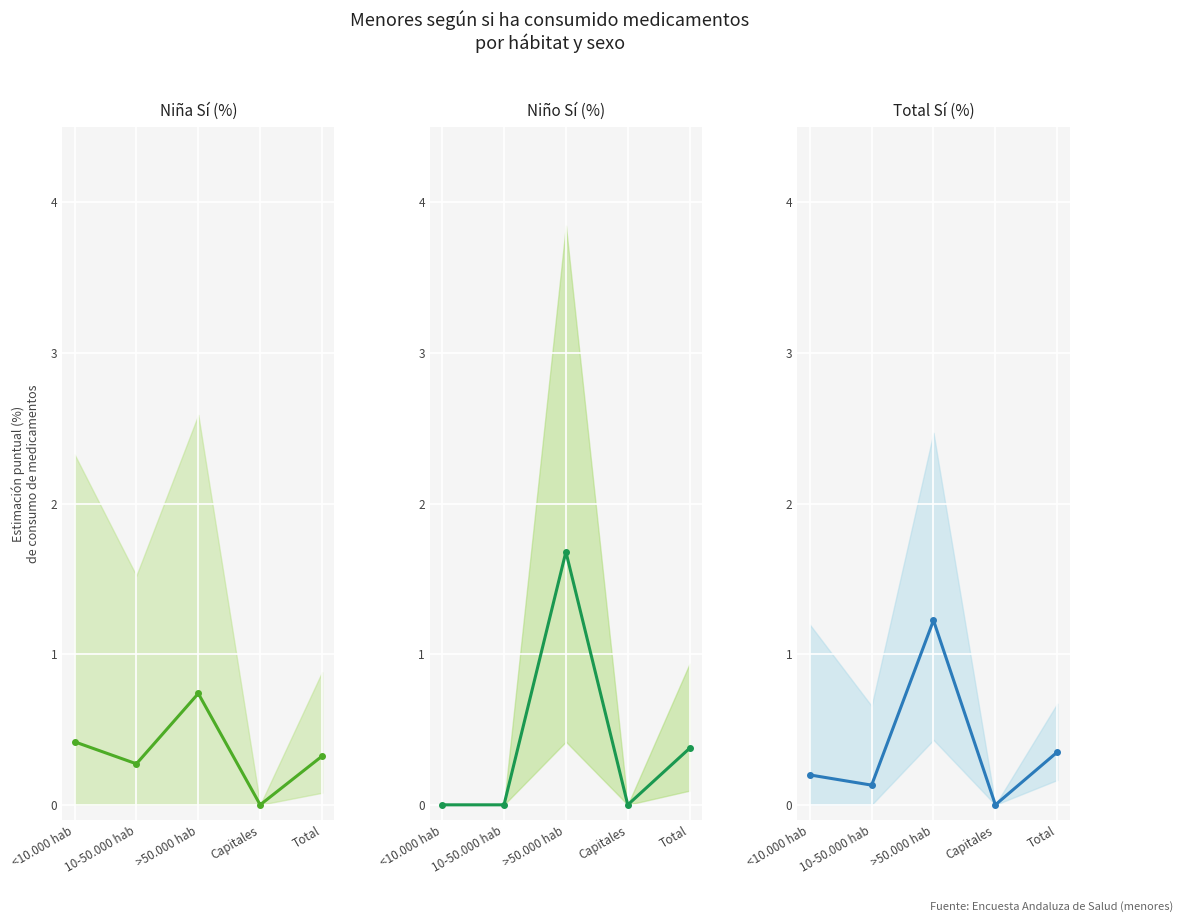

Is it true that Niño Sí (%) equals 0.2 at Total?

False